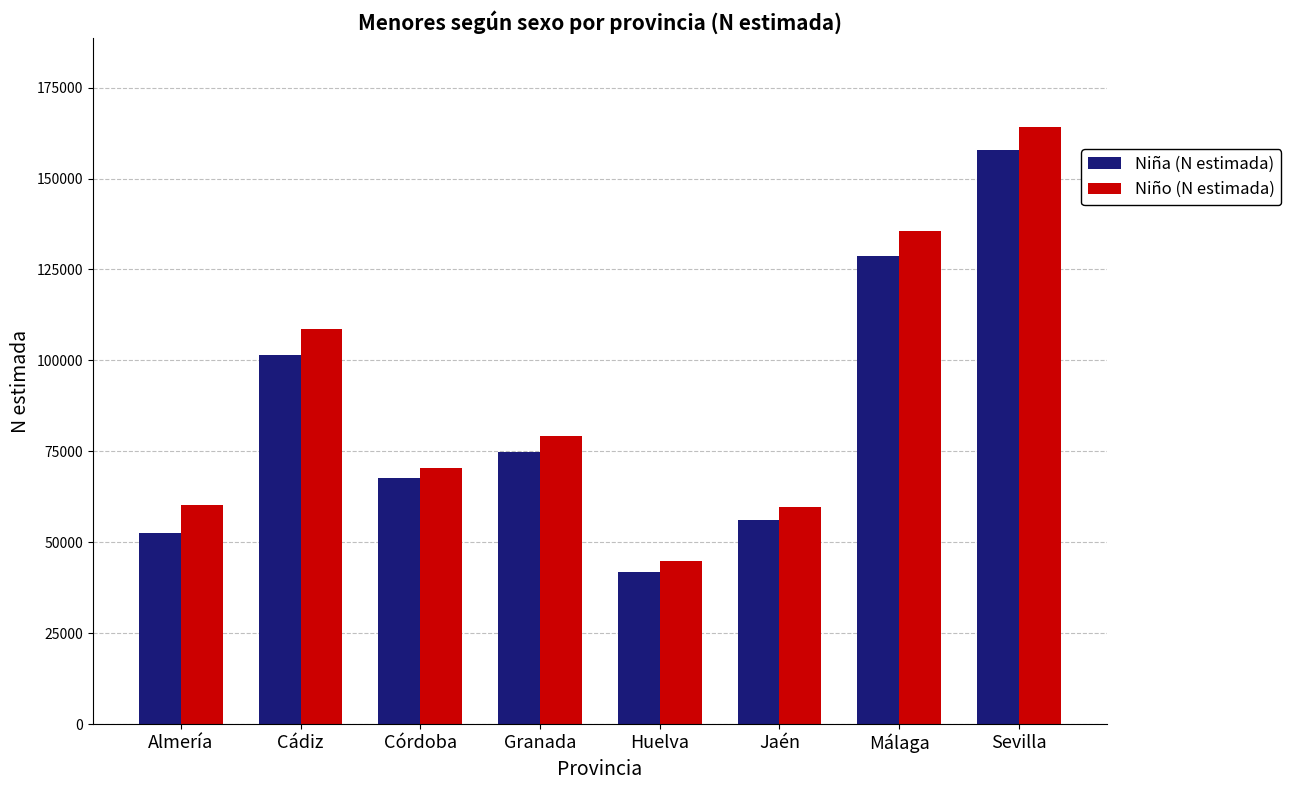

What is the label of the 7th bar from the left?

Málaga